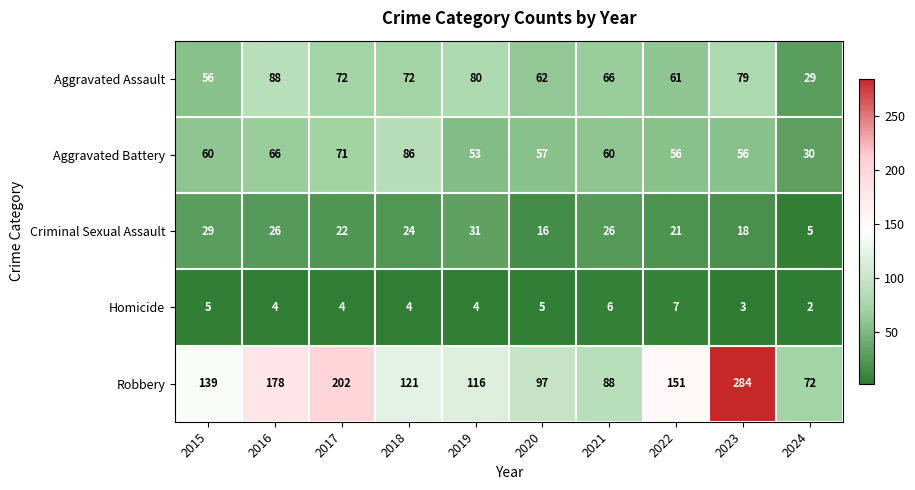

Read the Robbery value at 2020.

97